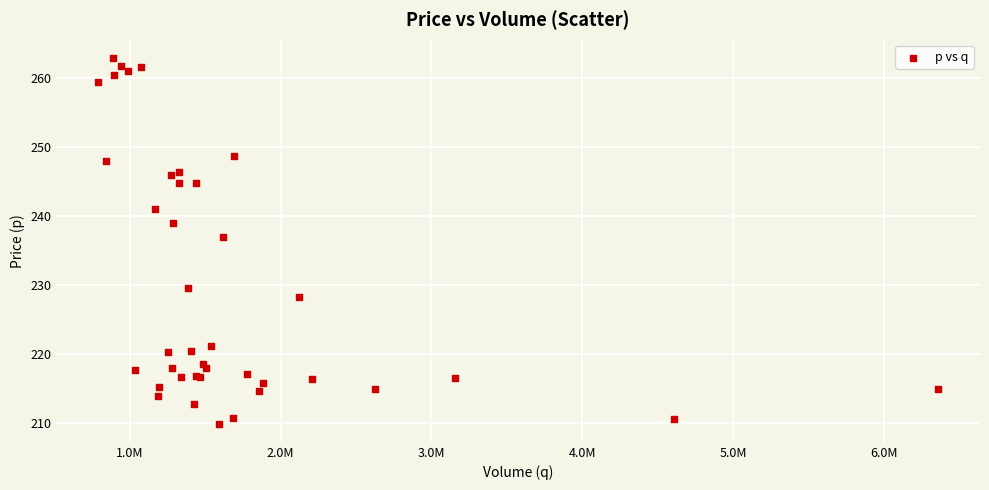

What Y value in the scatter plot is closest to 236?

237.0